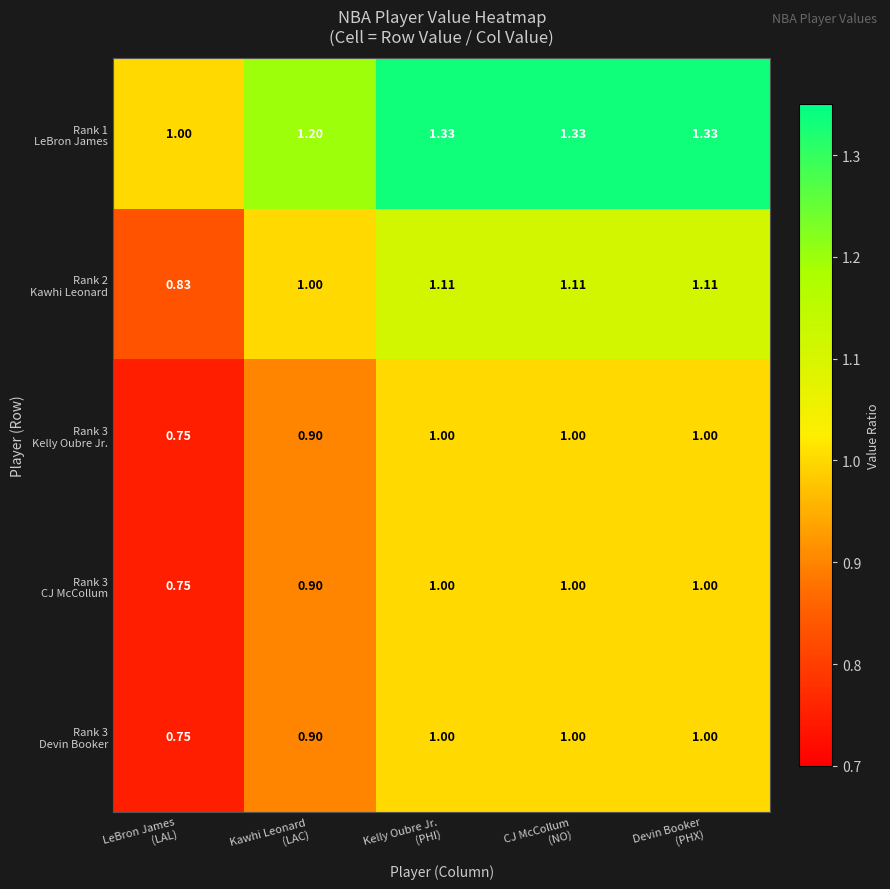

Count the number of data series in this chart.

5